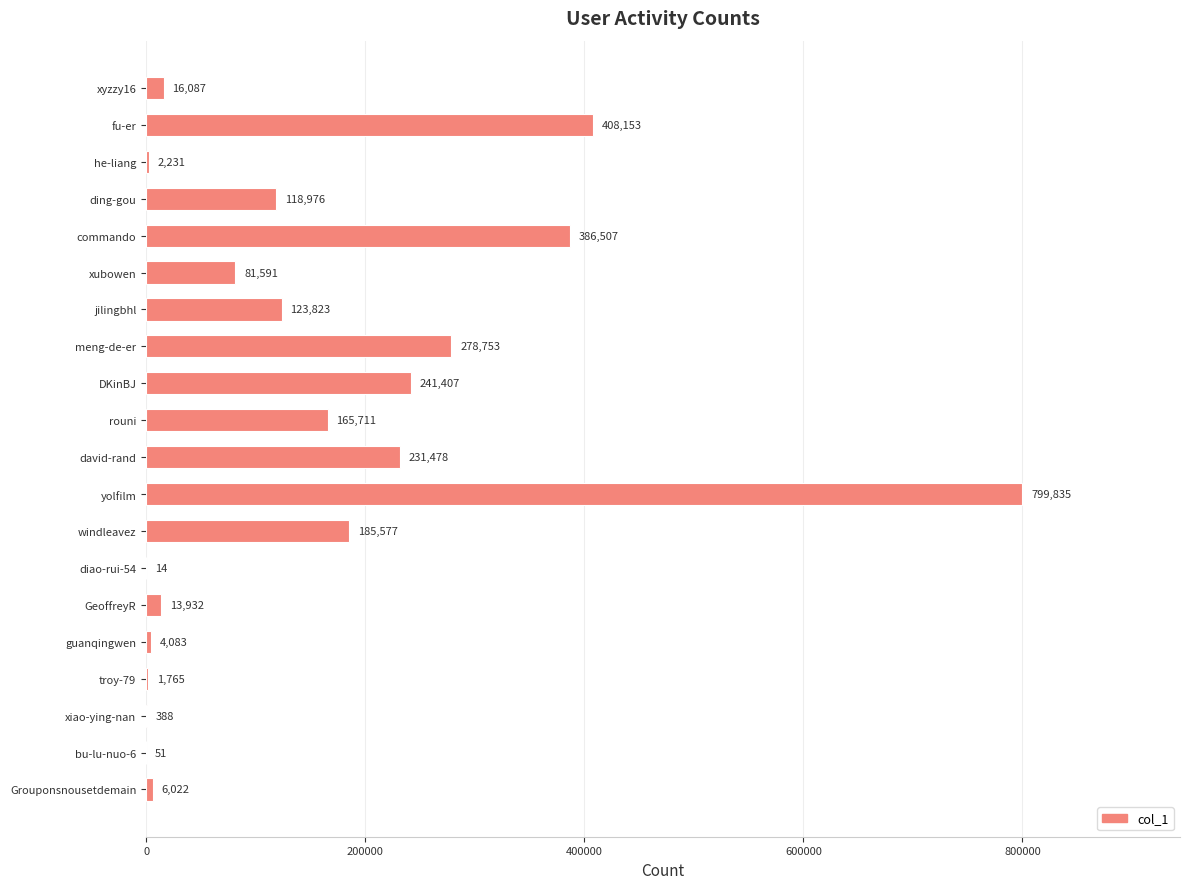

At which category does the chart reach its peak across all series?

yolfilm